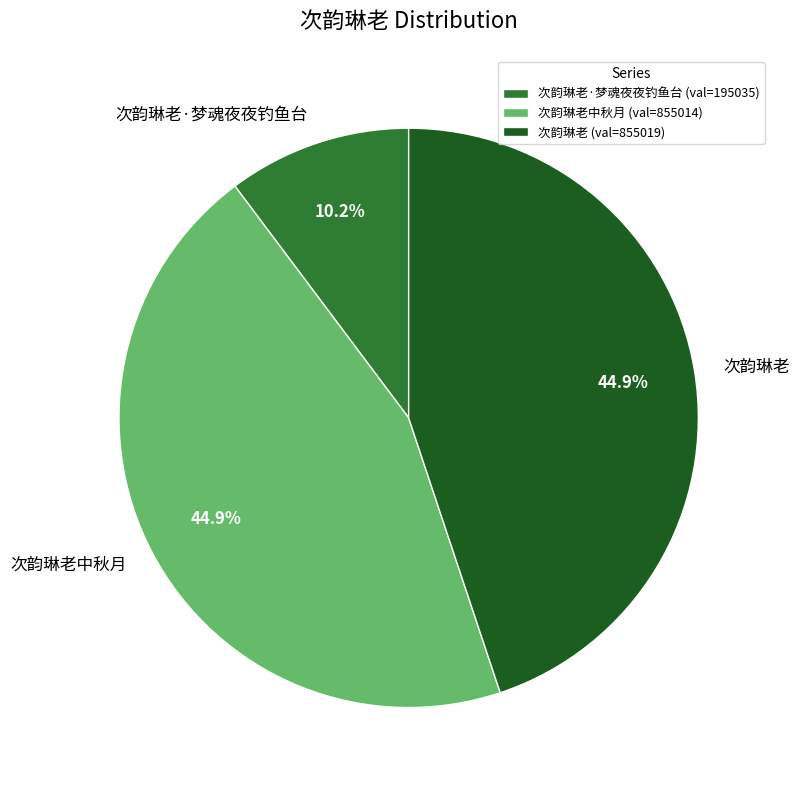

What is the ratio of the value at 次韵琳老·梦魂夜夜钓鱼台 to the value at 次韵琳老?

0.2